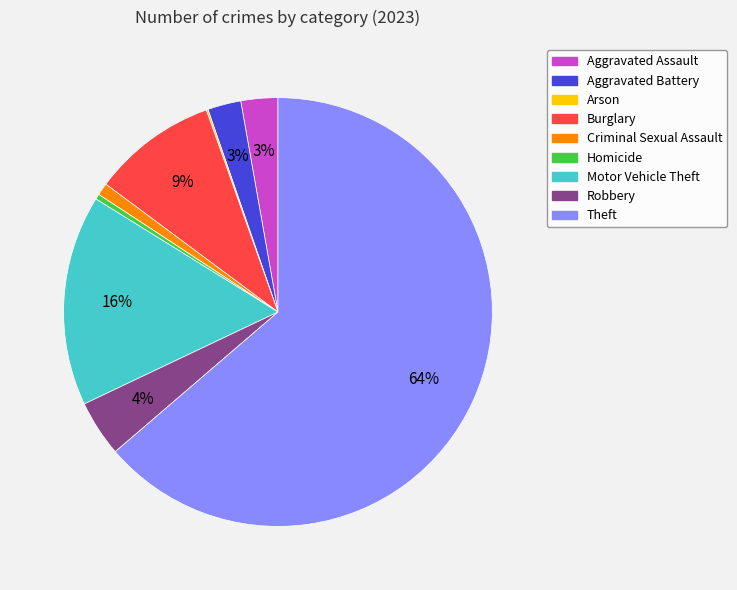

Do Robbery and Motor Vehicle Theft together represent more than half of the pie?

No